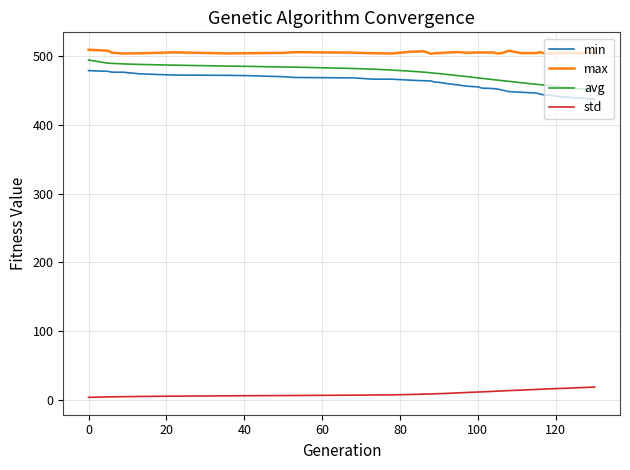

True or false: avg and std intersect in this chart.

False